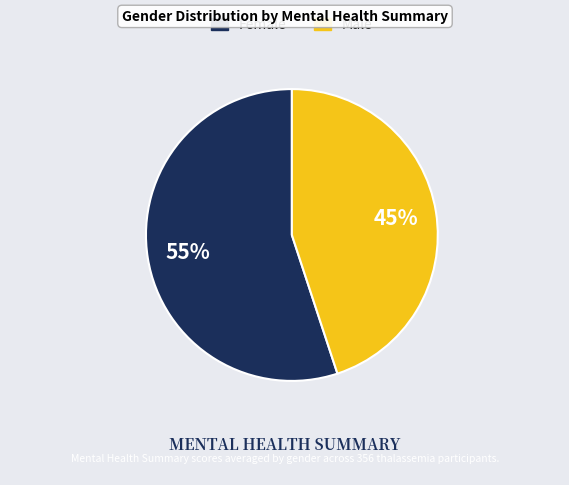

Rank the categories by value from lowest to highest.

Male, Female